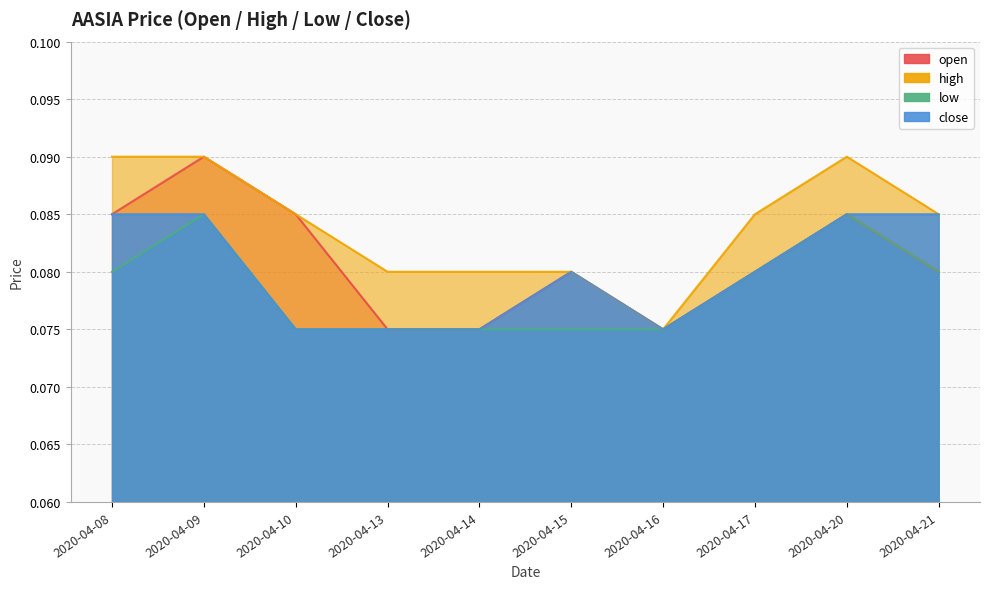

What is the sum of the high values at 2020-04-21 and 2020-04-10?

0.2